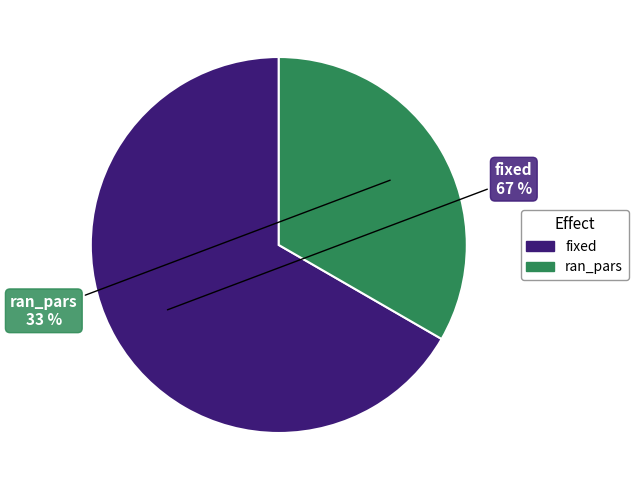

The ran_pars slice represents 33% of the pie. True or false?

True